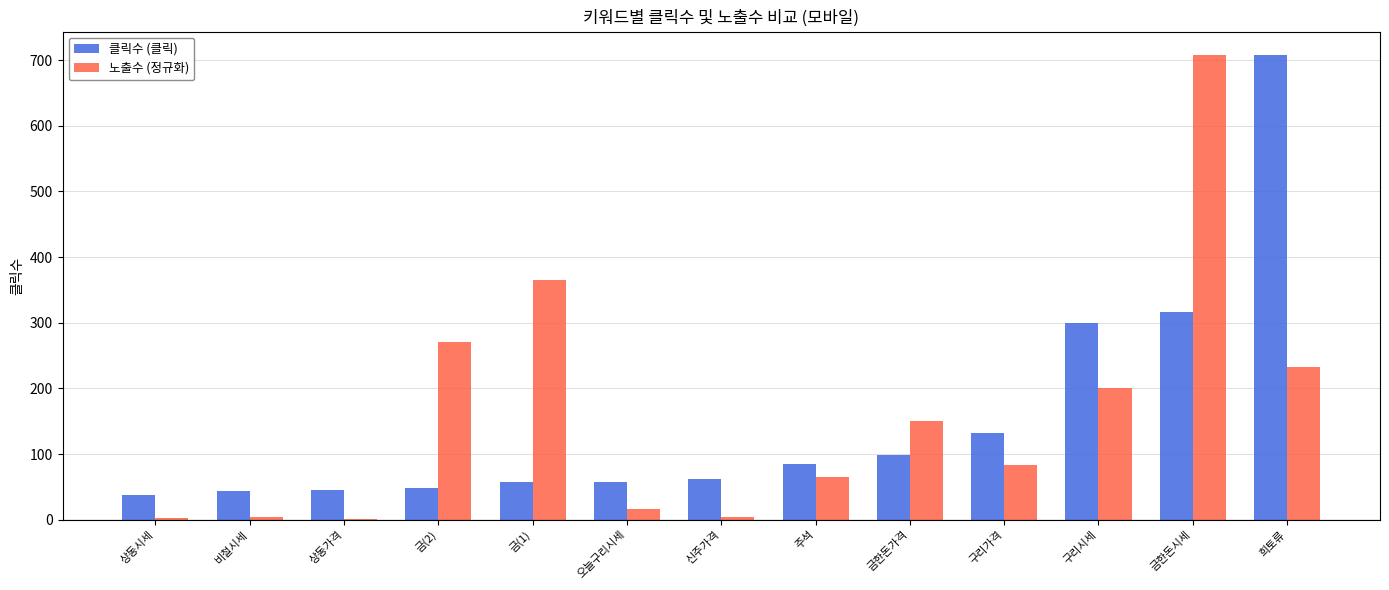

At which label is 클릭수 (클릭) closest to 372?

금한돈시세